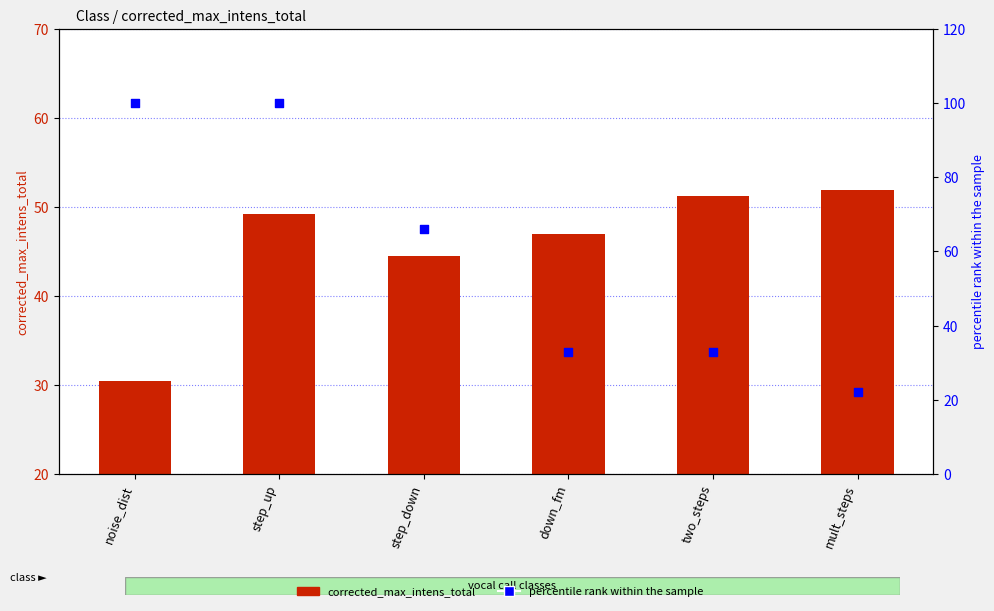

Which series contains the highest Y value?

percentile rank within the sample